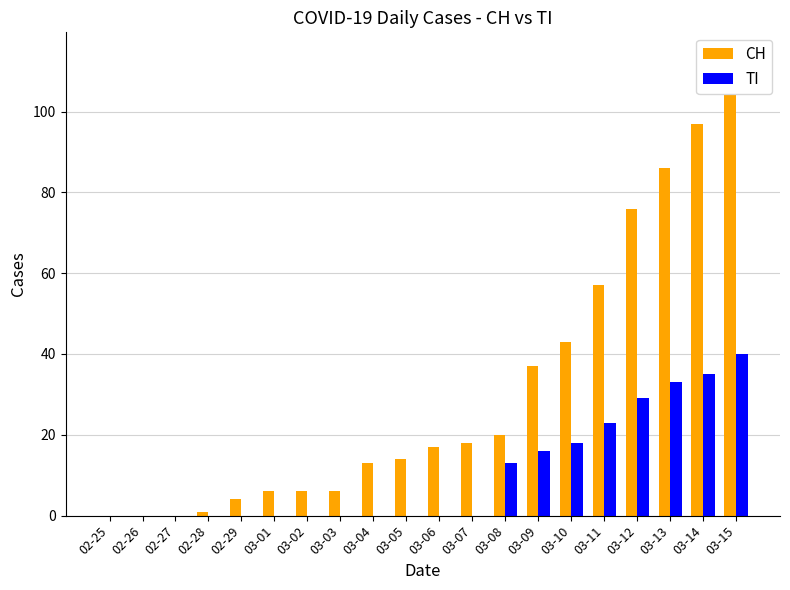

Reading left to right, what are all the values shown in this chart?

CH: 0	0	0	1	4	6	6	6	13	14	17	18	20	37	43	57	76	86	97	104
TI: 0	0	0	0	0	0	0	0	0	0	0	0	13	16	18	23	29	33	35	40